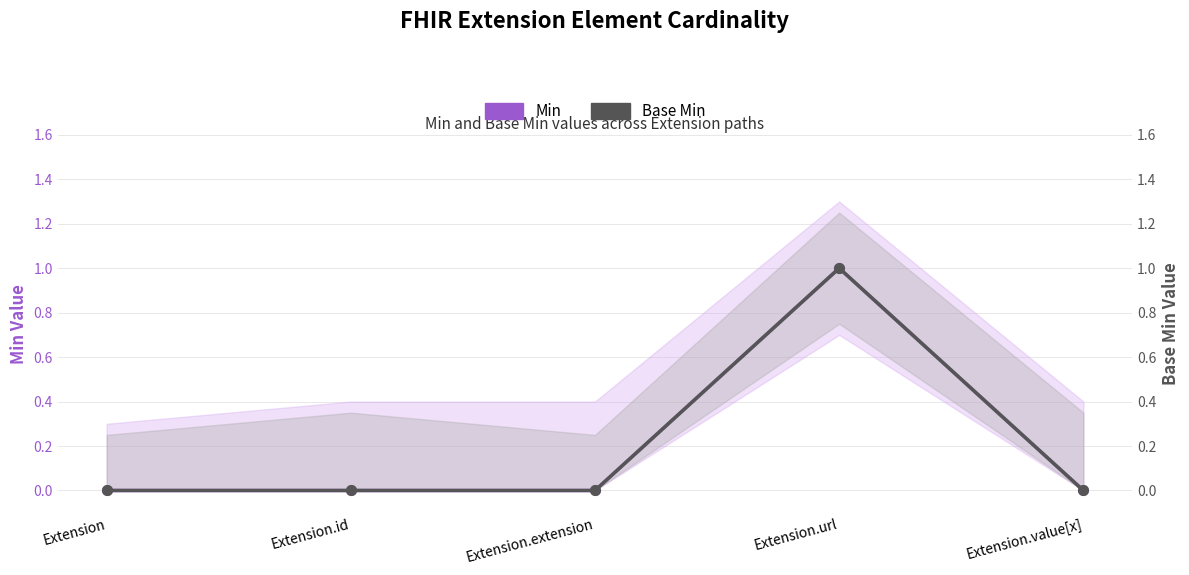

True or false: Min and Base Min intersect in this chart.

False